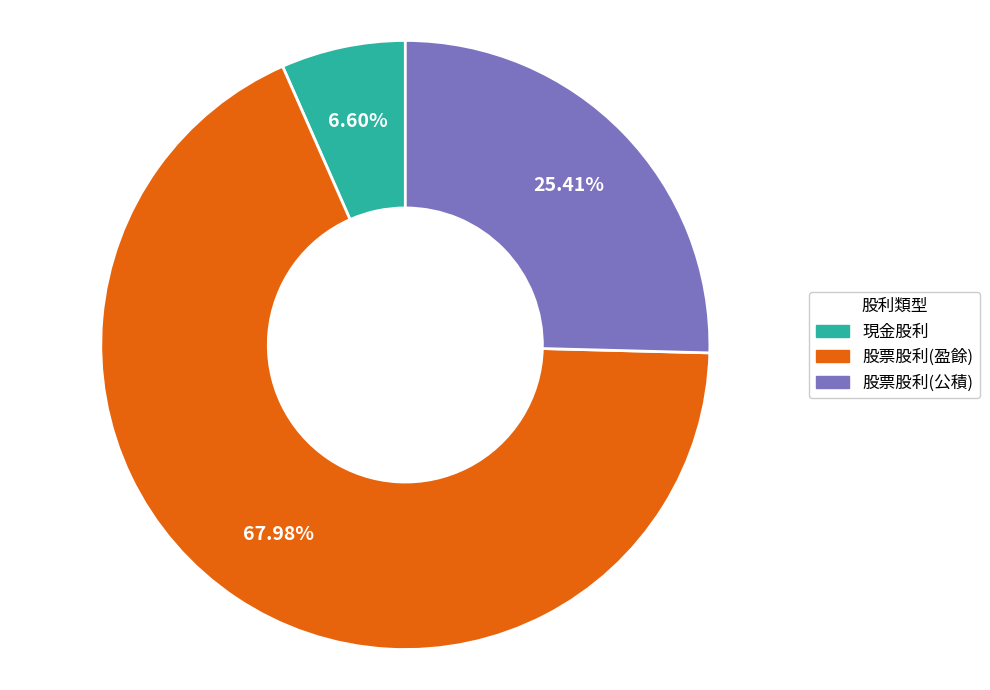

Combined, what portion of the pie is 股票股利(盈餘) and 現金股利?

74.6%